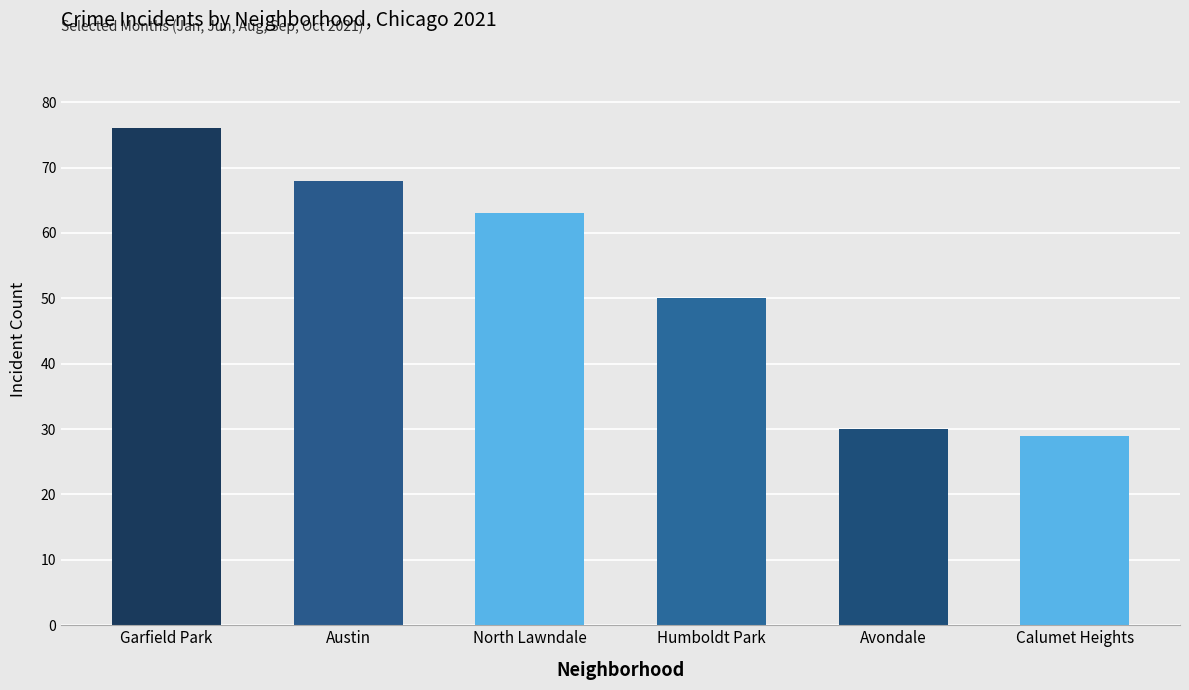

Are the bars horizontal?

No